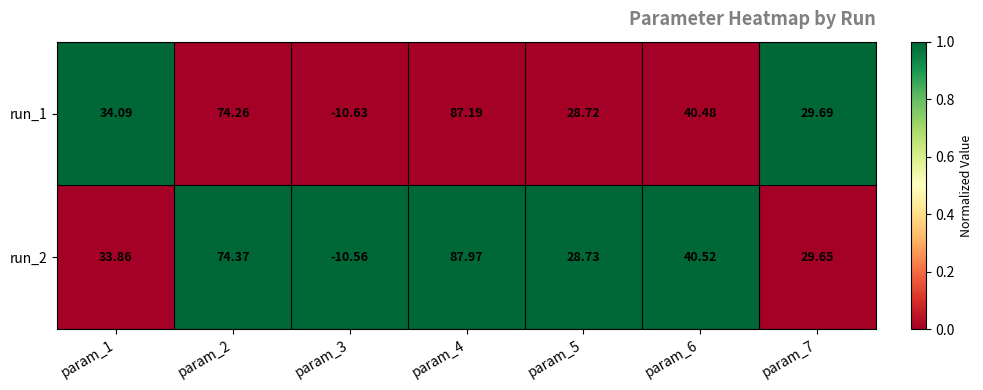

How many series are shown in this chart?

2